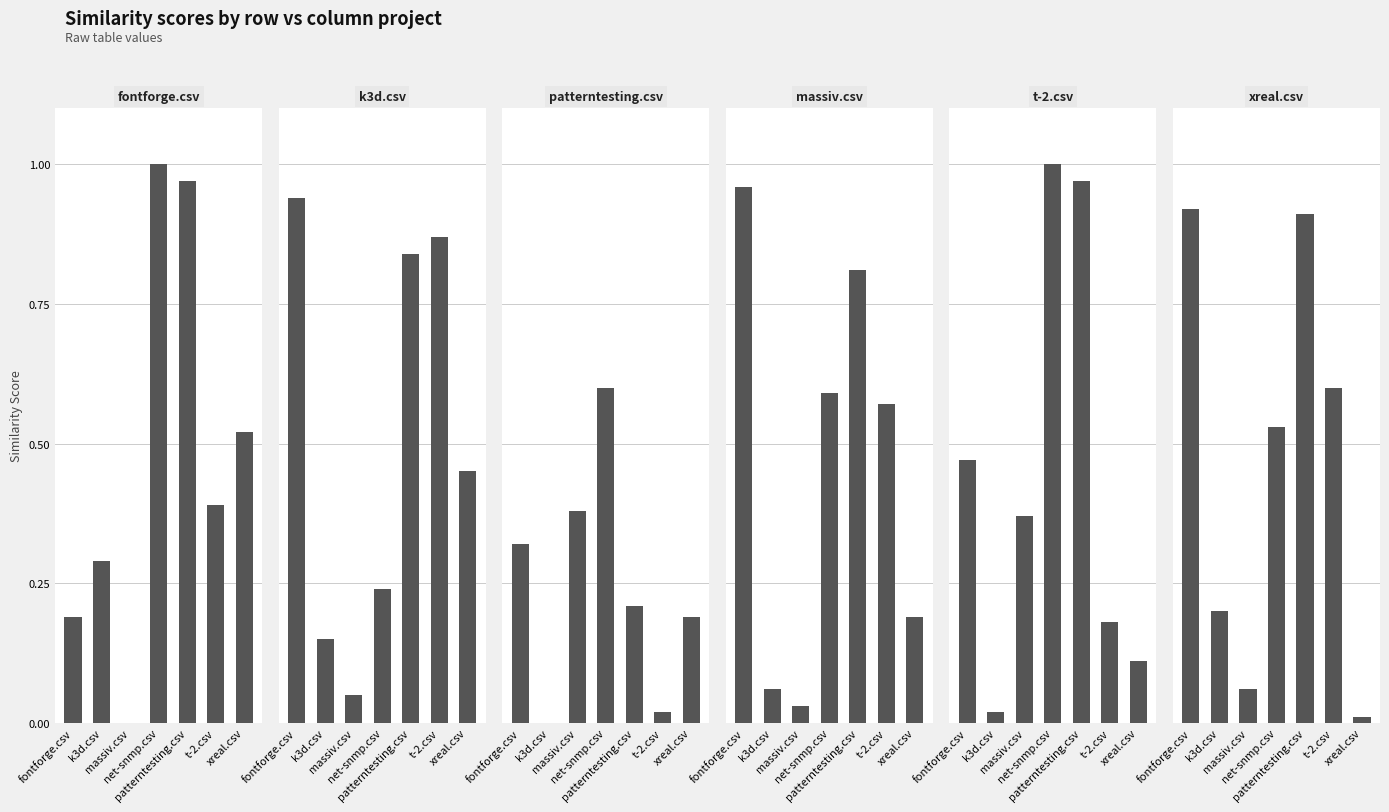

Is it true that xreal.csv equals 0.1 at massiv.csv?

False